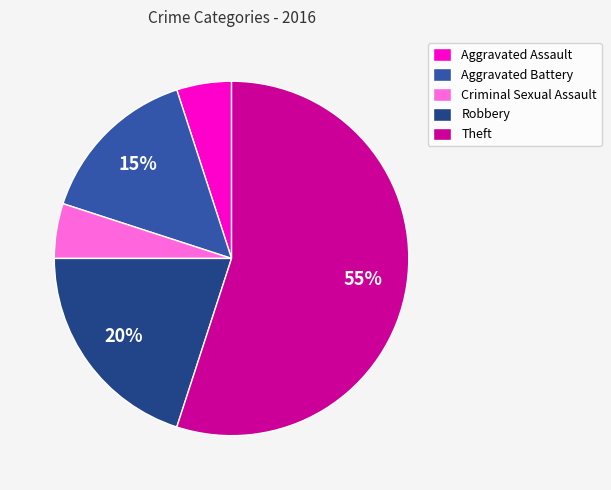

Is there a majority slice in this chart?

Yes